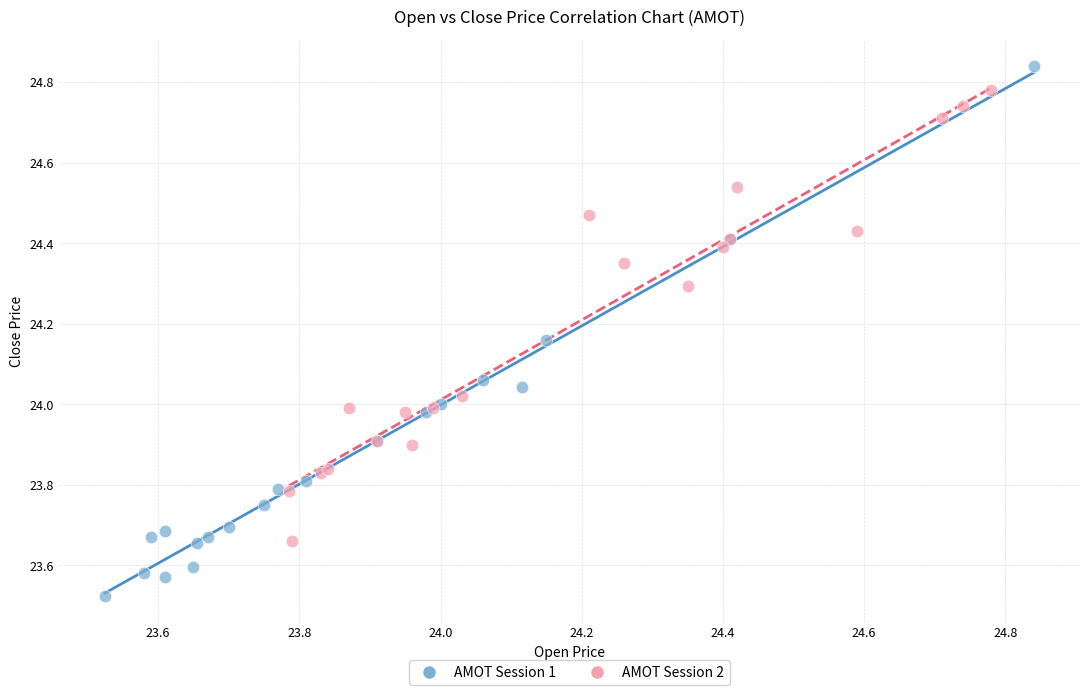

Which series reaches the maximum Y coordinate?

AMOT Session 1